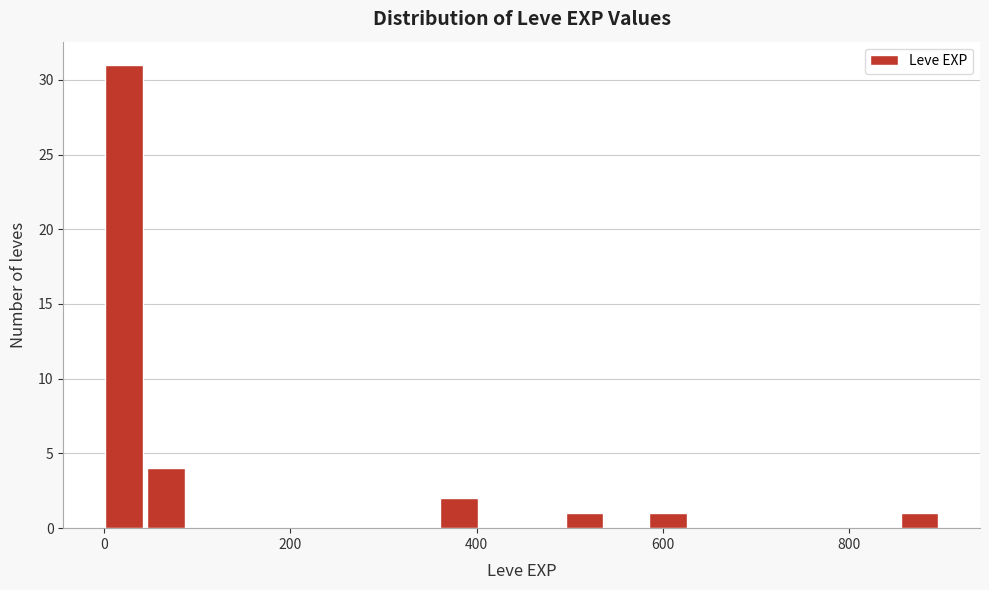

Around what value on the x-axis is the tallest bar? Give the approximate position of its centre, as read against the axis.

20